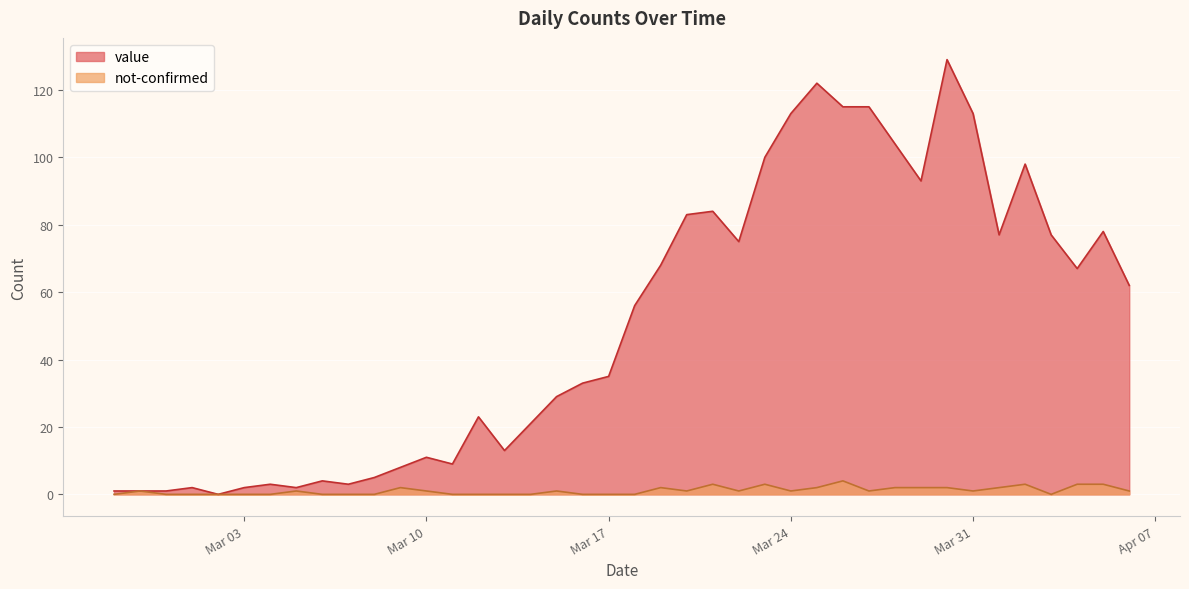

What is the difference between the maximum and minimum values in the value series?

129